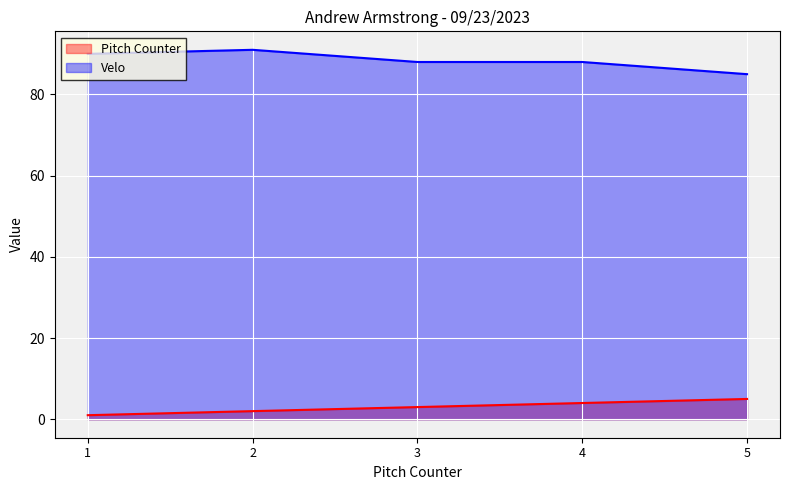

The value of Velo at 5 is 18. True or false?

False